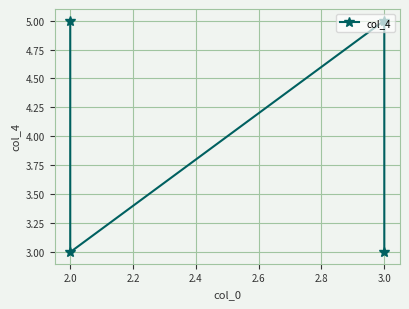

Is it true that the value at 2.0 is 9?

False